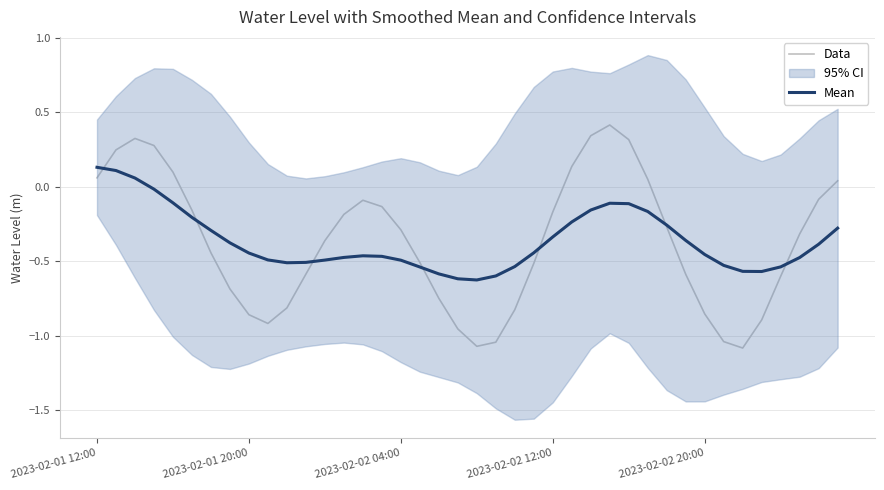

What is the highest value of the Data series?

0.4